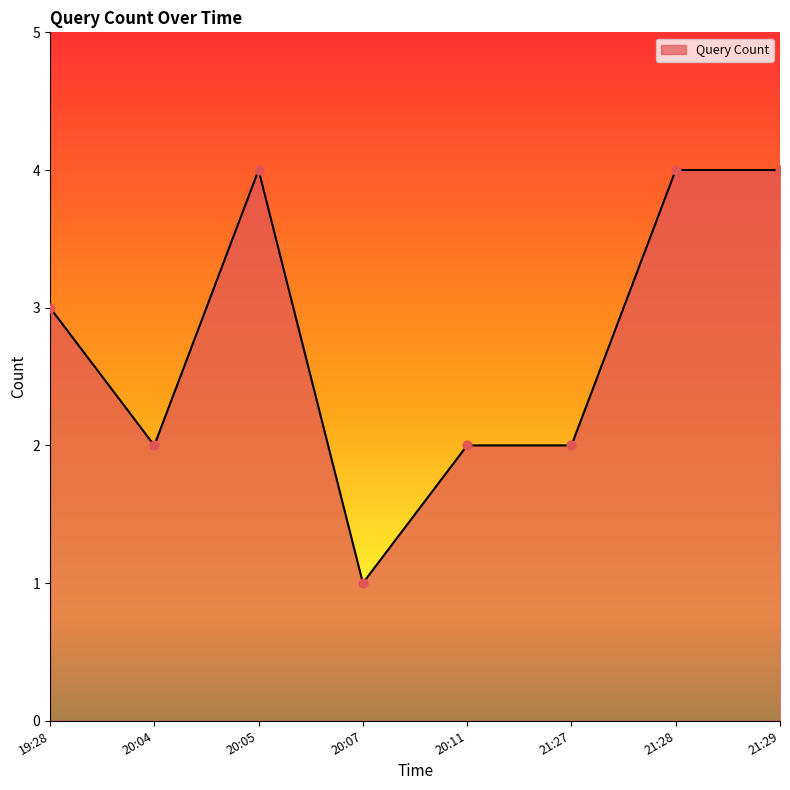

Between 19:28 and 20:11, which is larger?

19:28